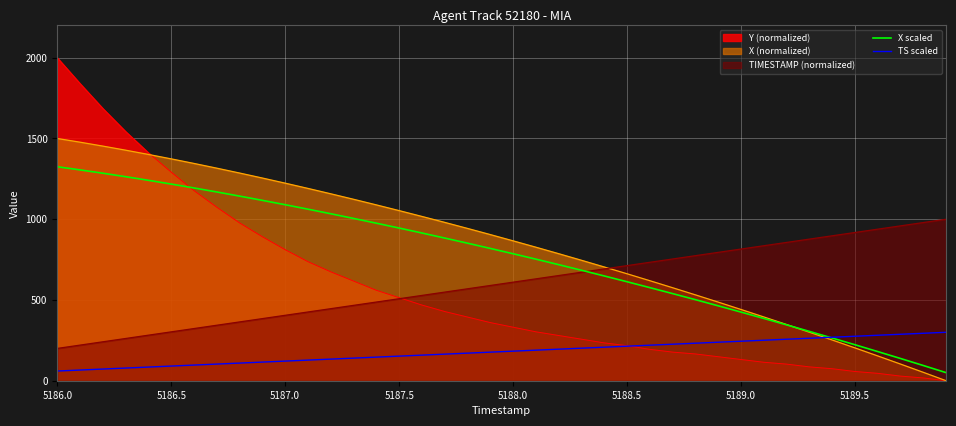

True or false: TS scaled has more than 2 interior local peaks.

False